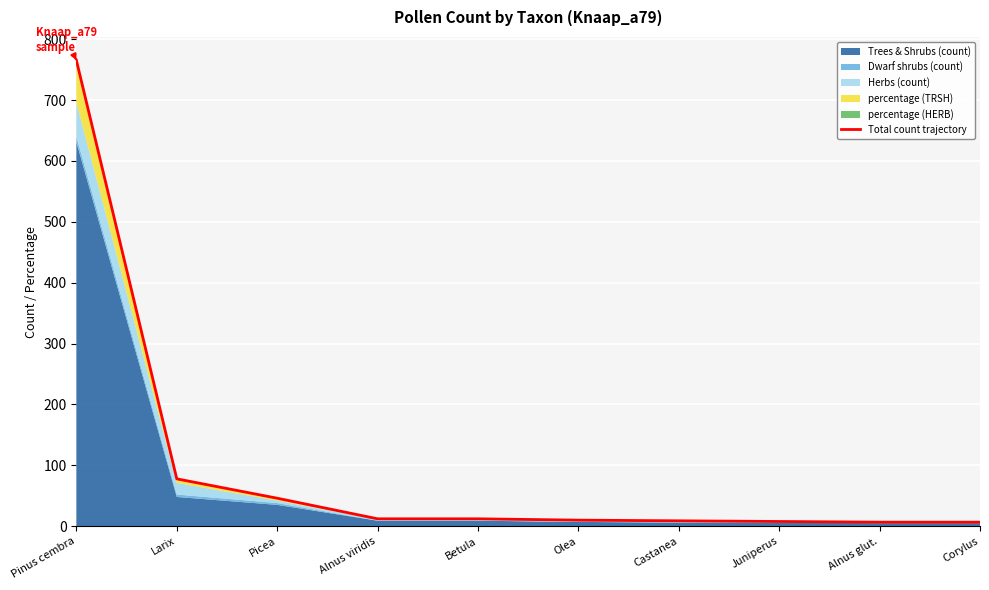

Which category has the highest value across all series?

Pinus cembra